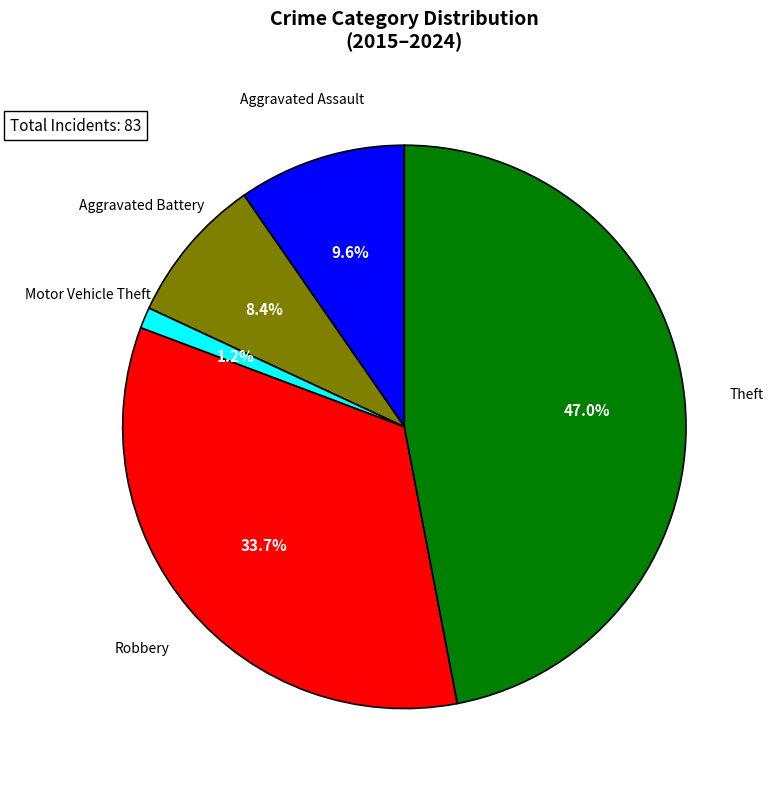

Do Aggravated Assault and Theft together represent more than half of the pie?

Yes